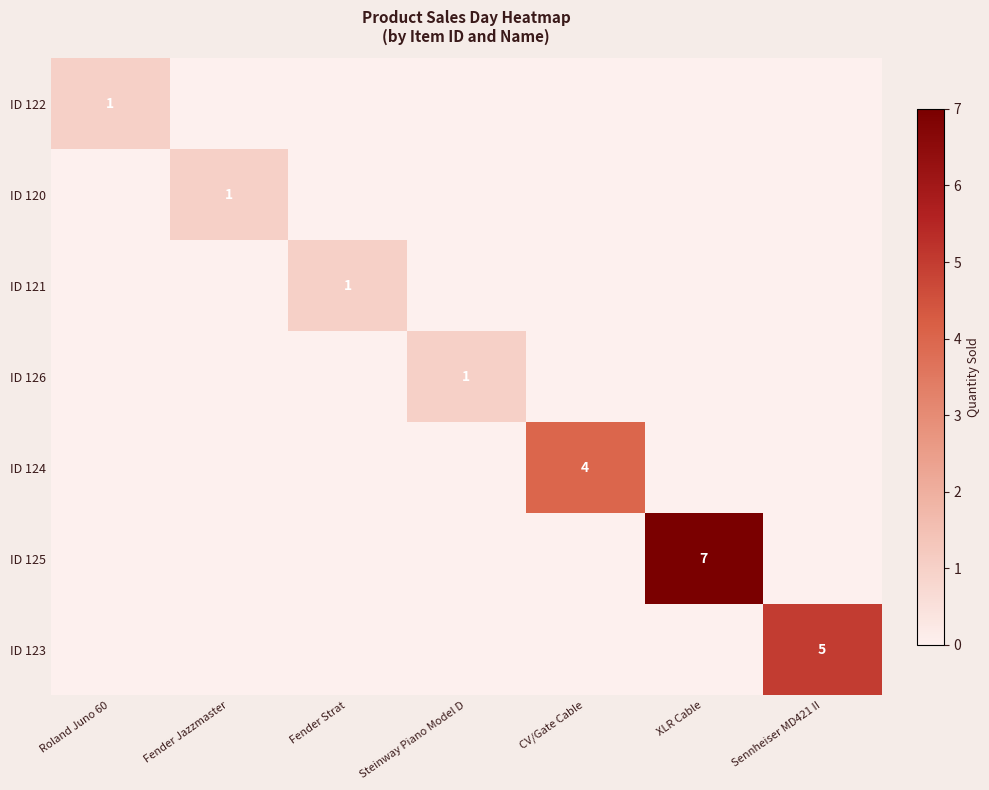

Is it true that ID 120 equals 1 at Fender Jazzmaster?

True